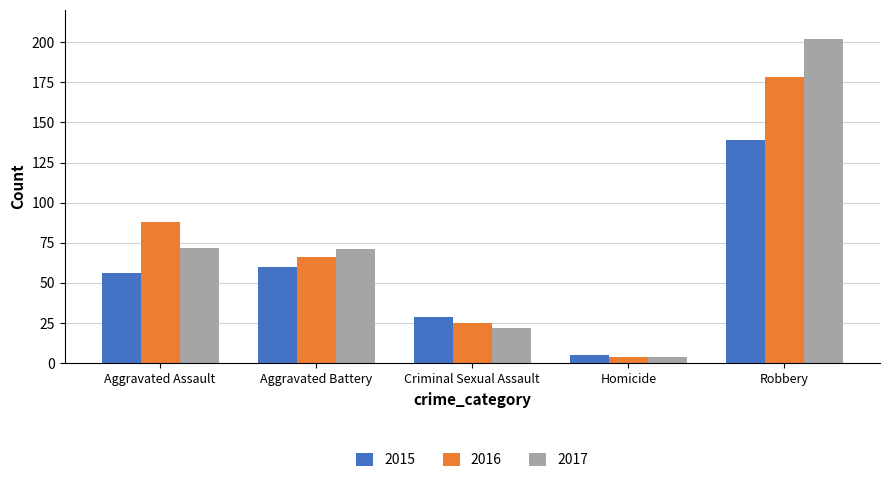

Which series has the widest spread of values?

2017